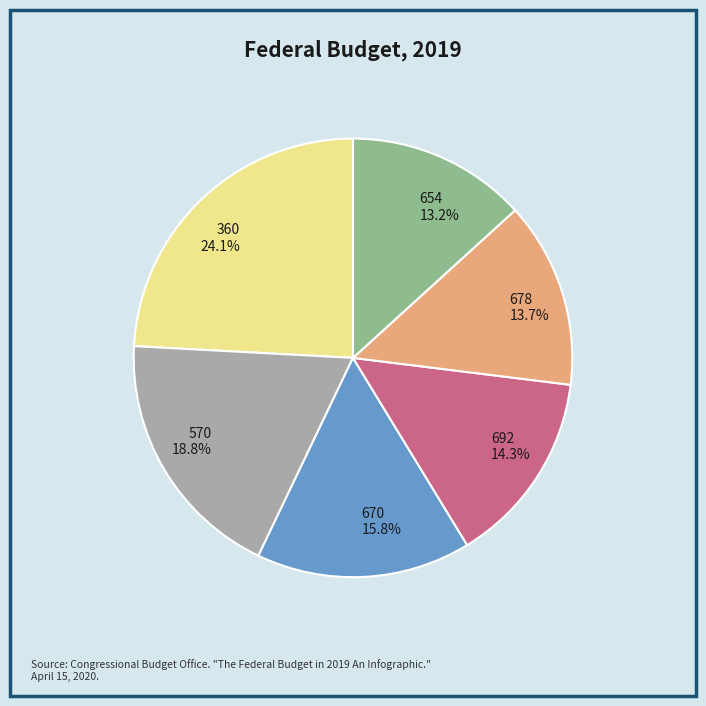

Is it true that 692 is 14% of the pie?

True